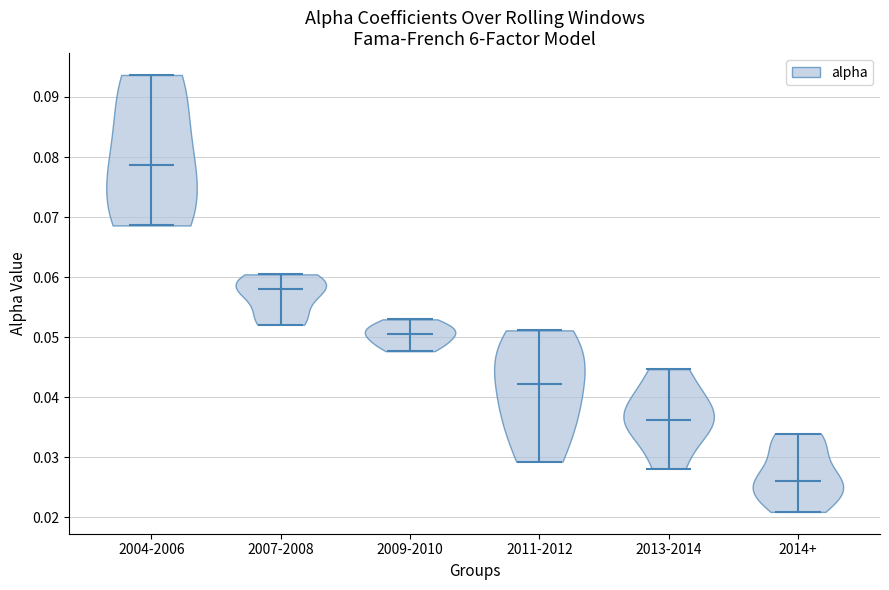

What is the lowest point the violin for 2004-2006 reaches on the y-axis? The values are not printed on the chart, so give them approximately, as read against the axis.

0.069